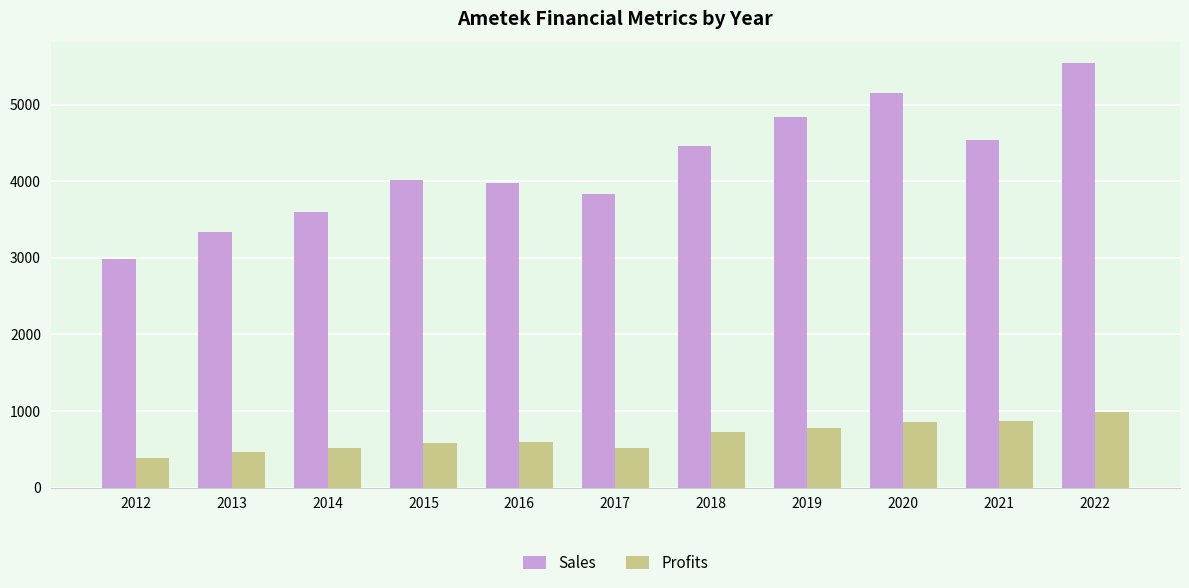

What is the difference between the second highest and minimum values in the Profits series?

487.9